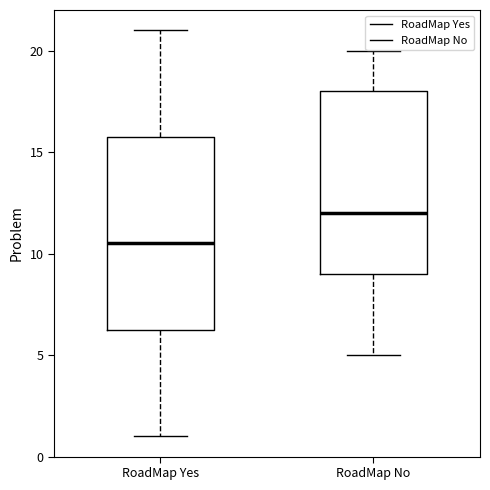

Reading left to right, read every box against the y-axis: the position of its median line, the range the box covers, and the ends of its whiskers. The values are not printed on the chart, so give them approximately, as read against the axis.

RoadMap Yes: median 10.5, box 6.5 to 16.0, whiskers 1.0 to 21.0
RoadMap No: median 12.0, box 9.0 to 18.0, whiskers 5.0 to 20.0